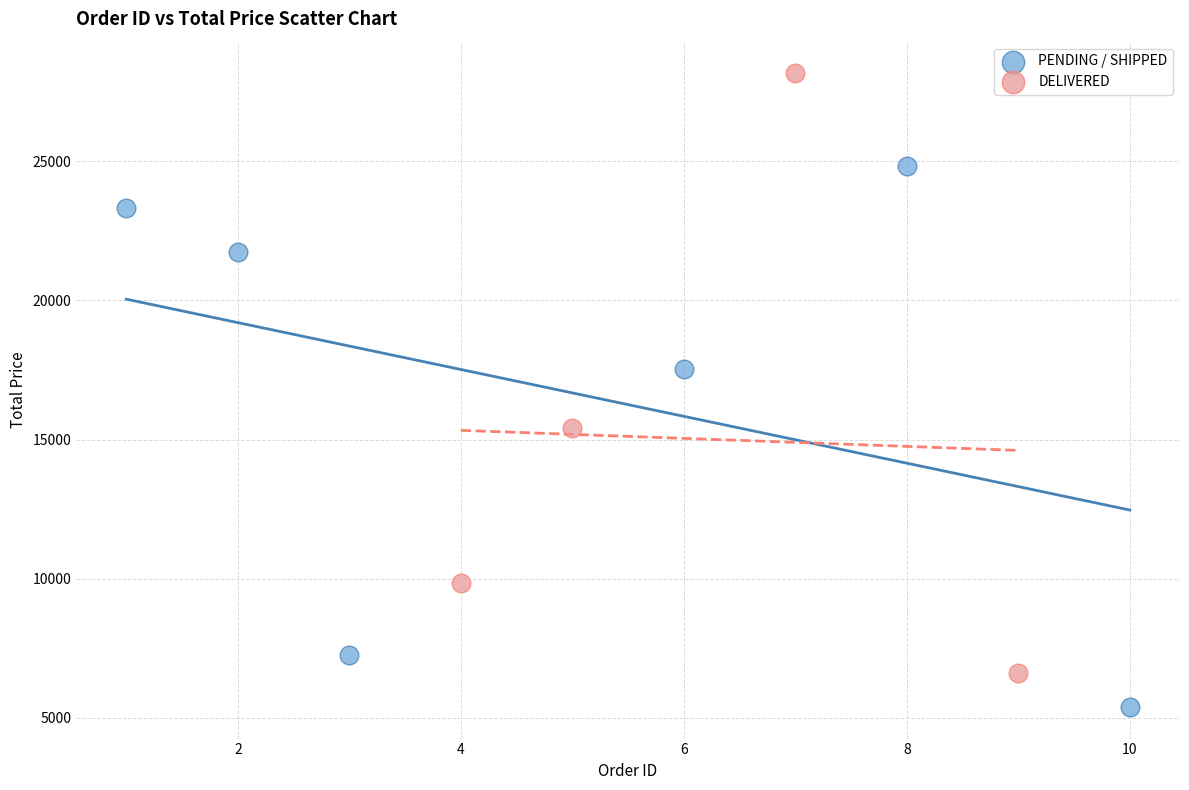

Which series reaches the maximum Y coordinate?

DELIVERED